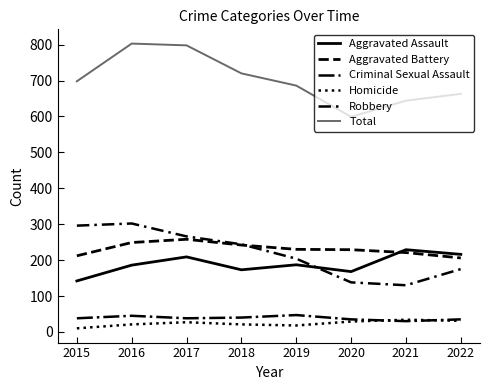

At which label does Total reach its minimum?

2020